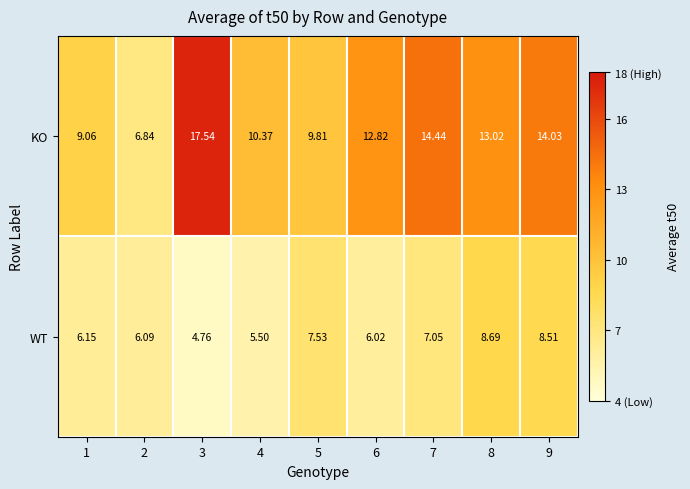

Which series has the widest spread of values?

KO